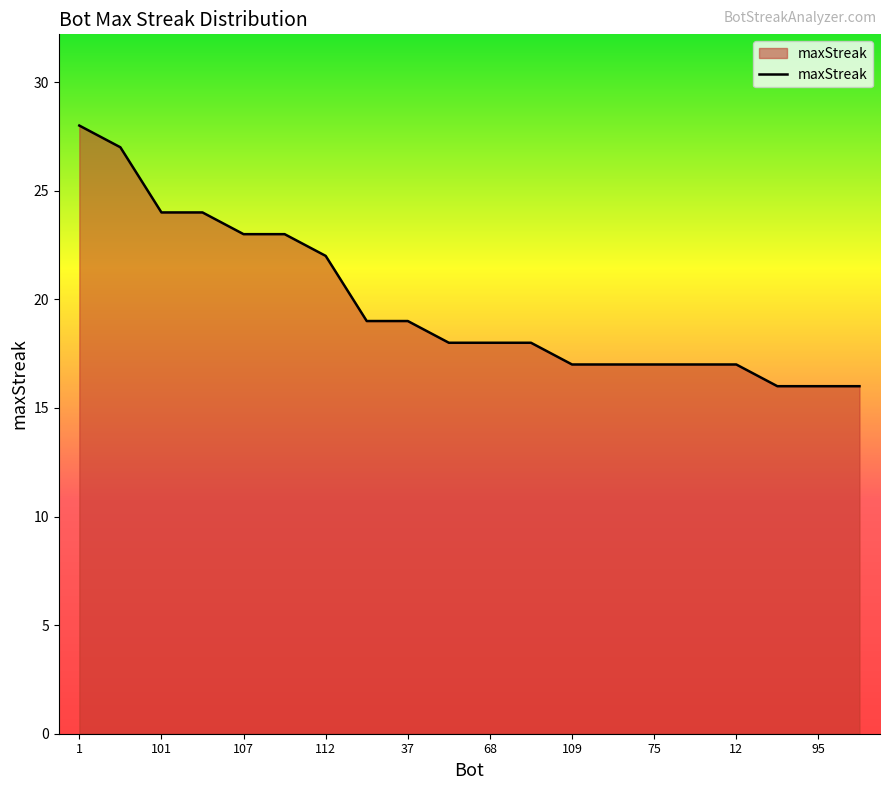

What is the minimum value shown in the chart?

16